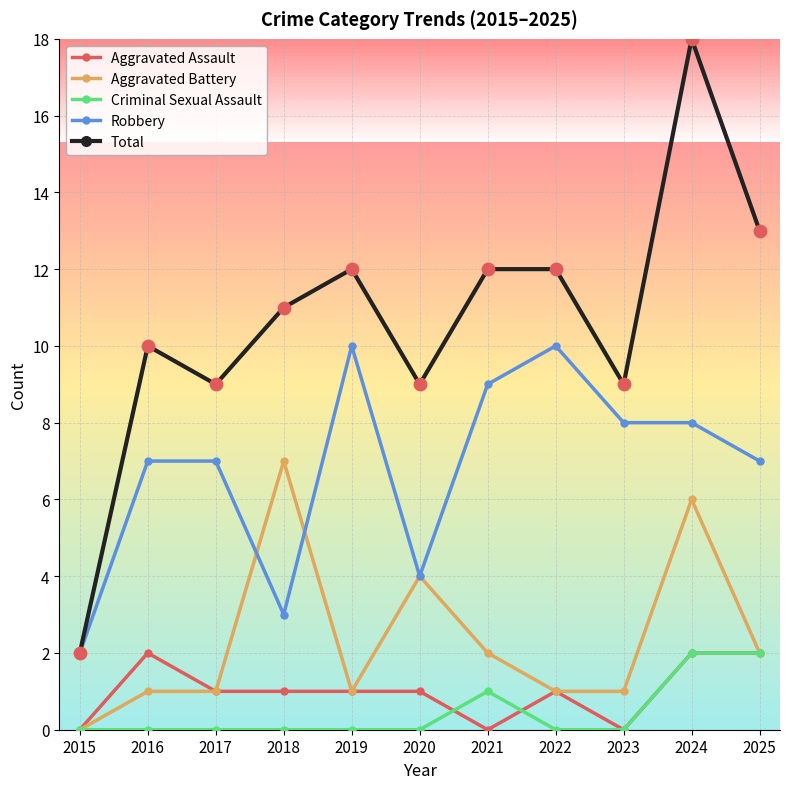

Between 2015 and 2022, which series saw the biggest shift?

Total